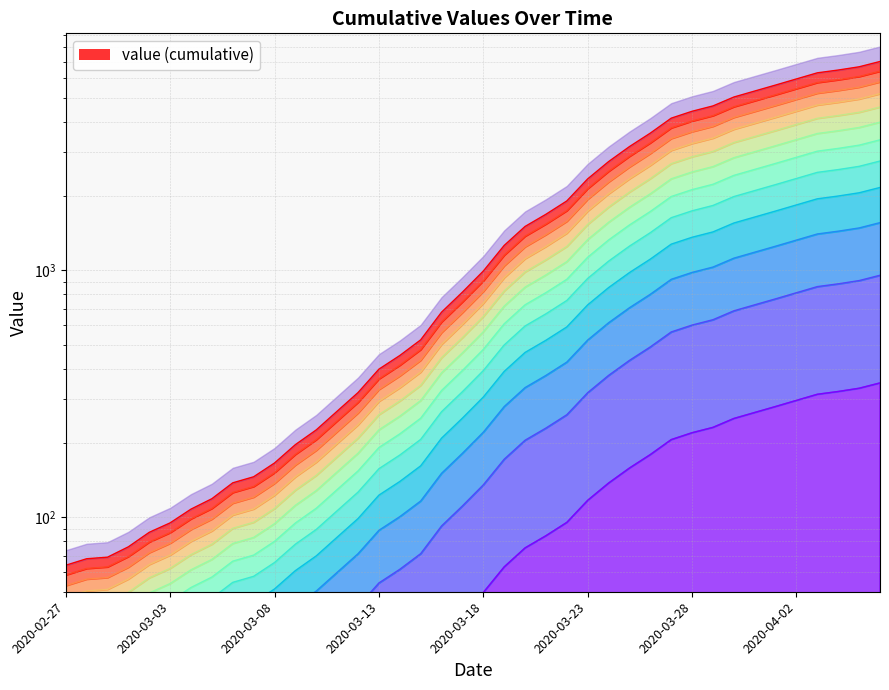

What is the sum of all values?

19096.6